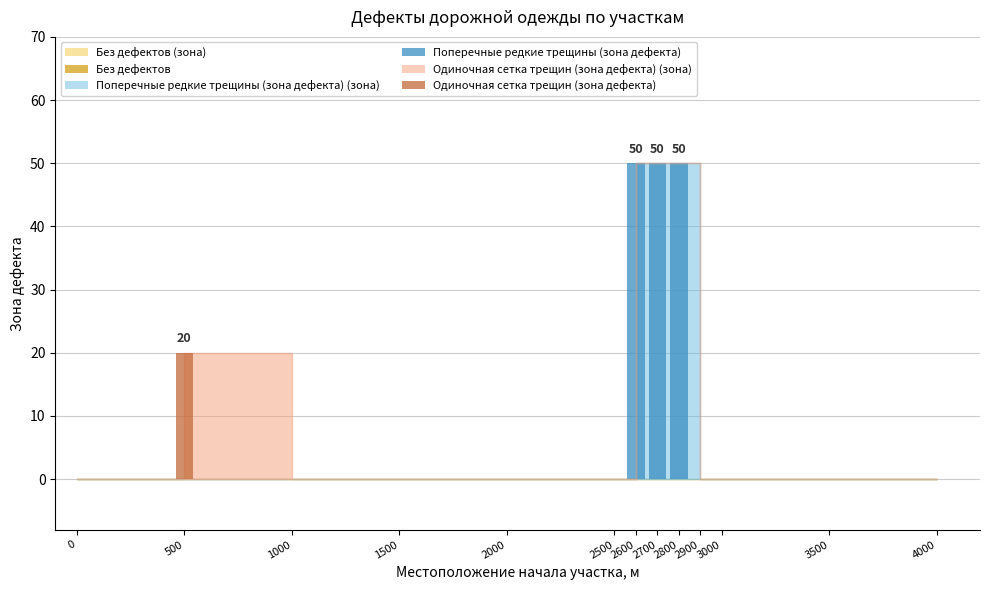

What is the highest value of the Поперечные редкие трещины (зона дефекта) series?

50